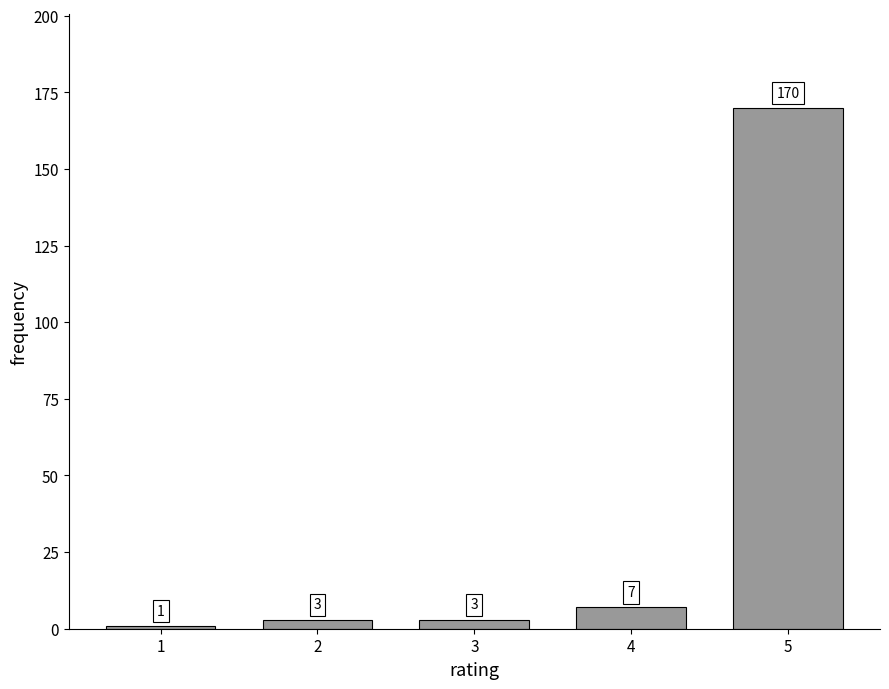

Reading left to right, what are all the values shown in this chart?

1	3	3	7	170